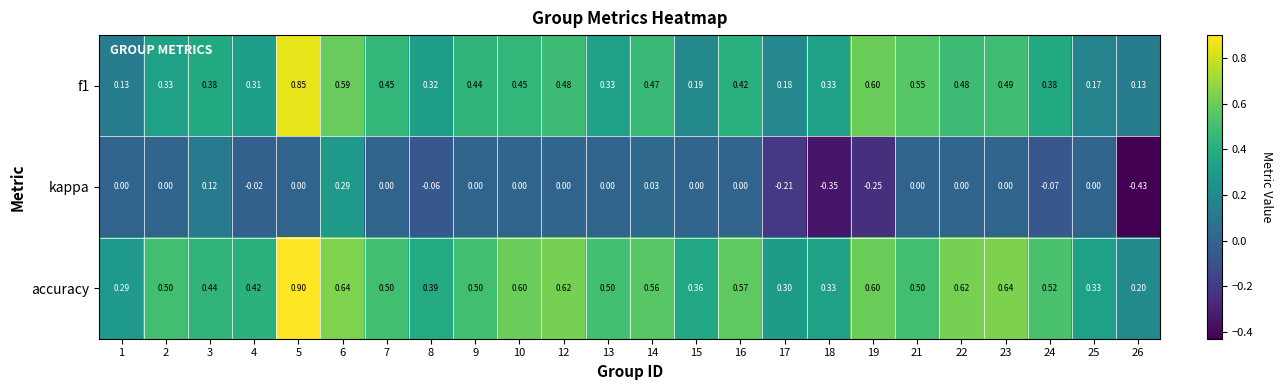

How many series are shown in this chart?

3